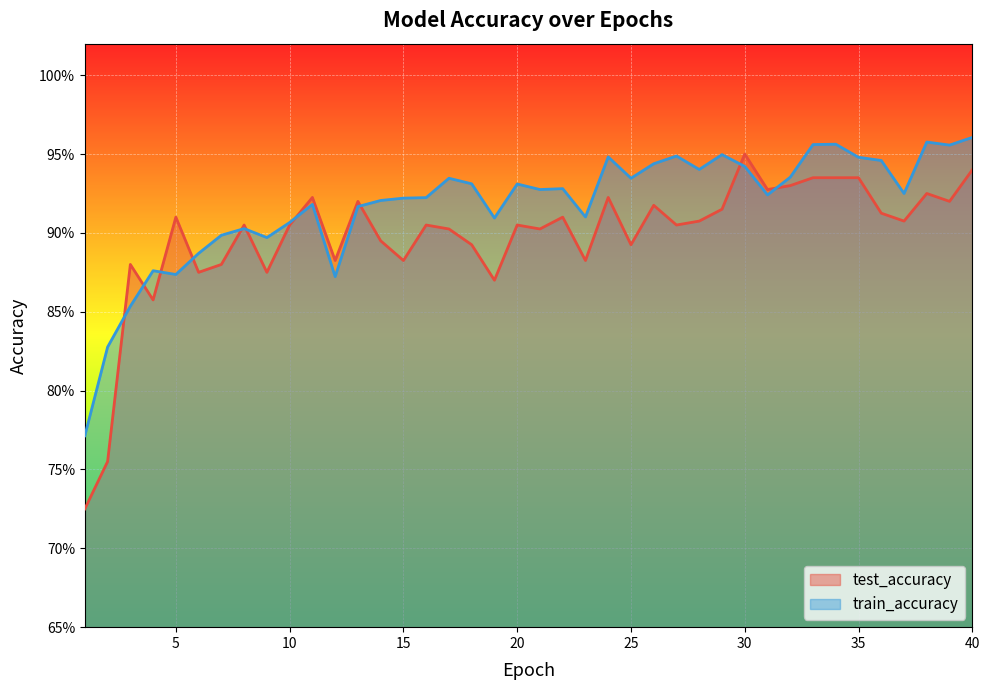

Which series ends up on top after the final intersection of train_accuracy and test_accuracy?

train_accuracy